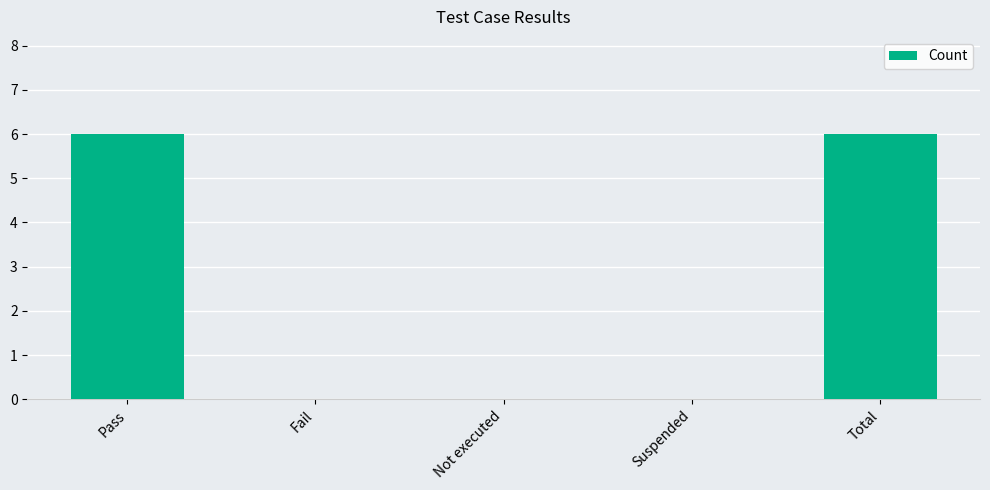

How many data points does each series have?

5